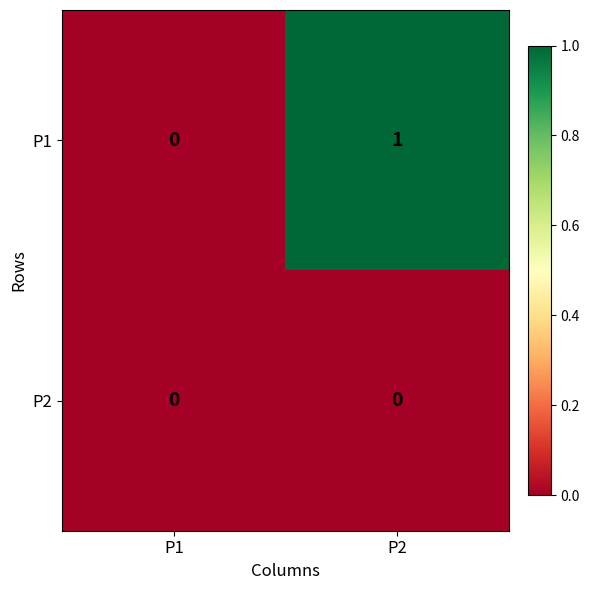

Which series has the largest range (max minus min)?

P1